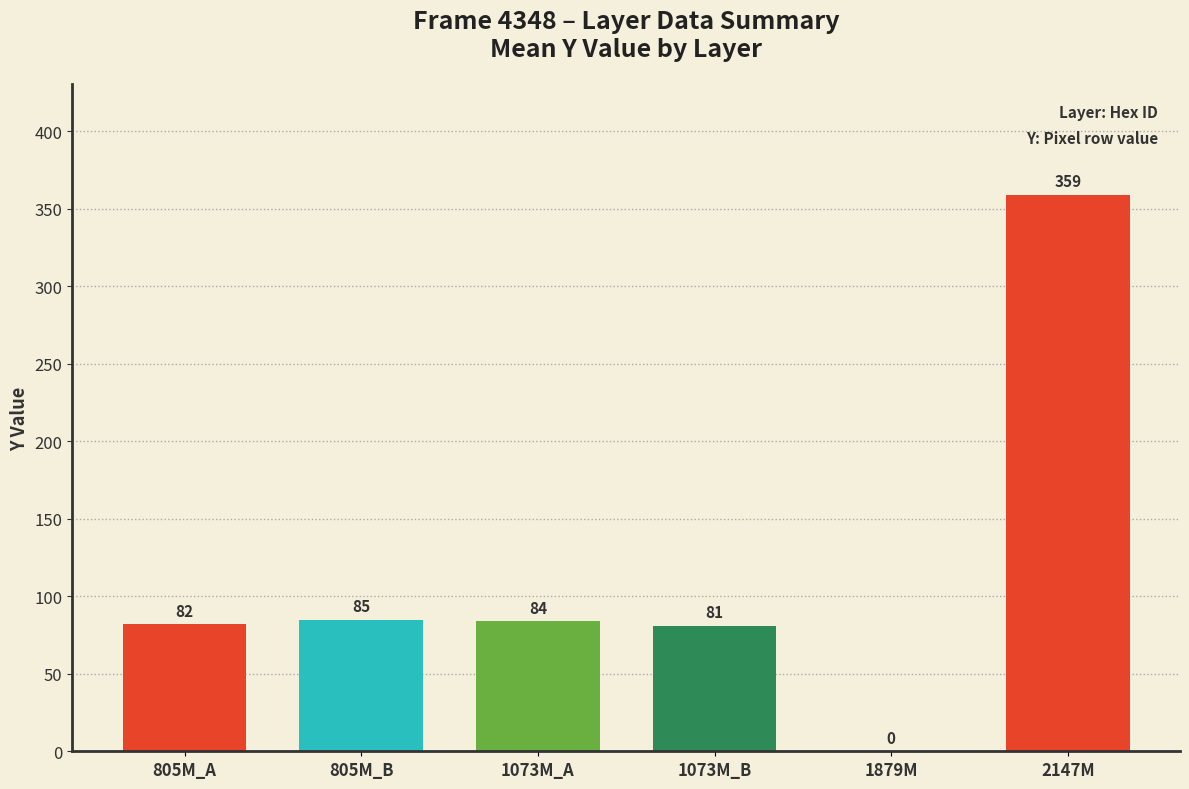

What is the maximum value shown in the chart?

359